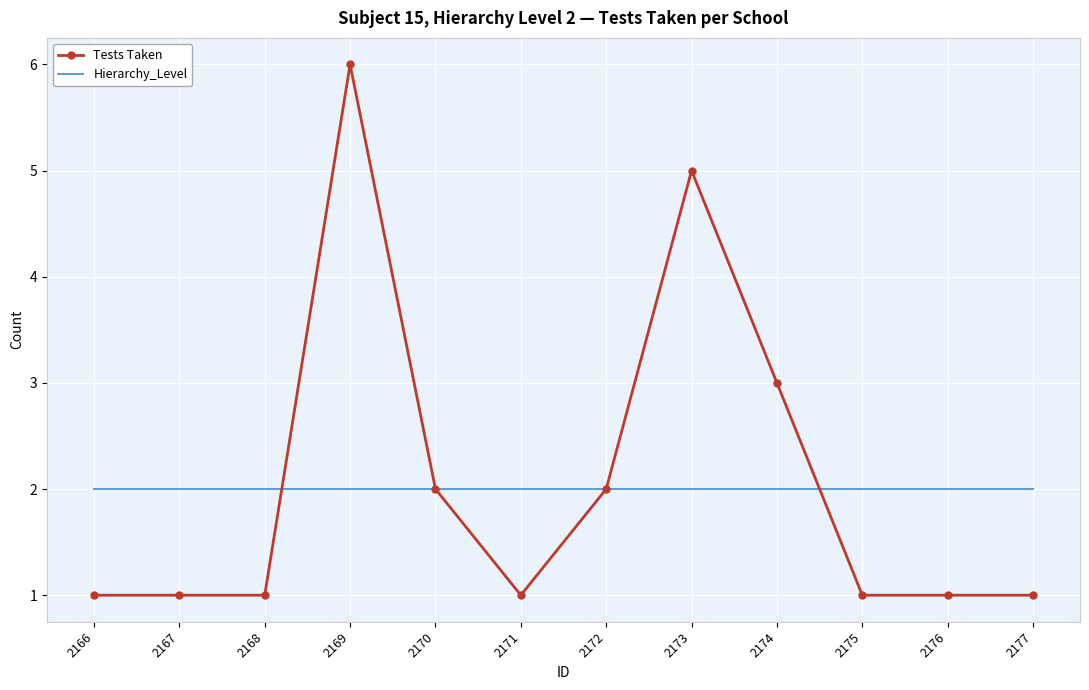

What is the maximum value shown in the chart?

6